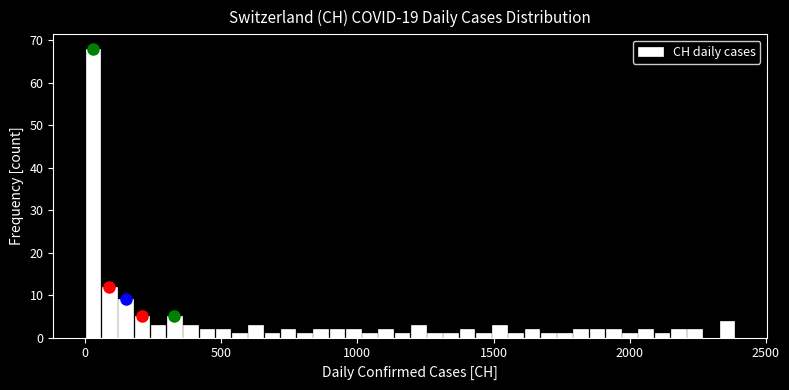

Around what value on the x-axis is the tallest bar? Give the approximate position of its centre, as read against the axis.

50